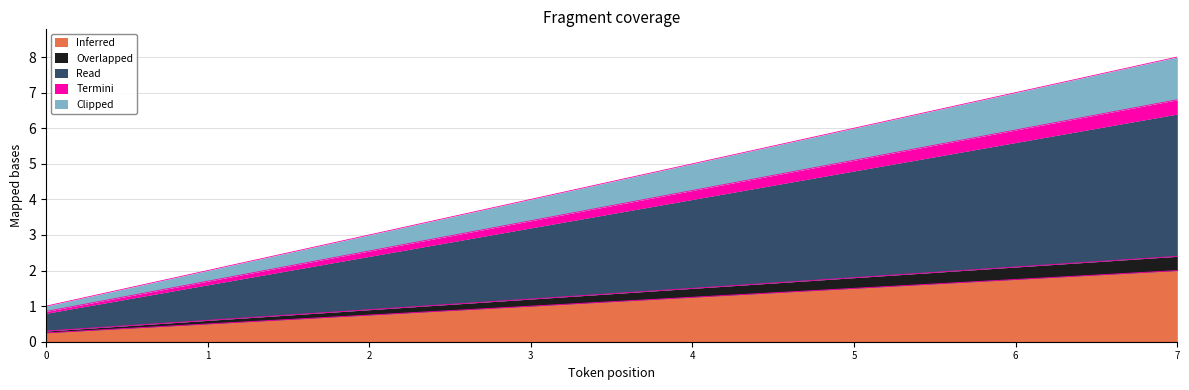

Does the chart display data point markers on the line(s)?

No